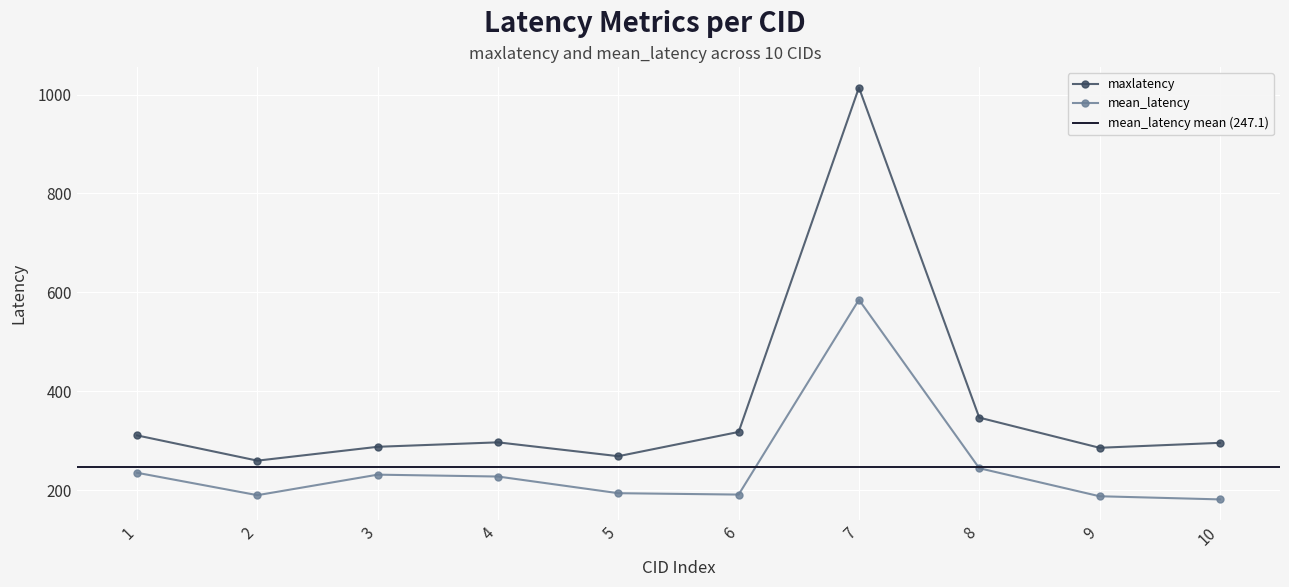

Count the number of data series in this chart.

2